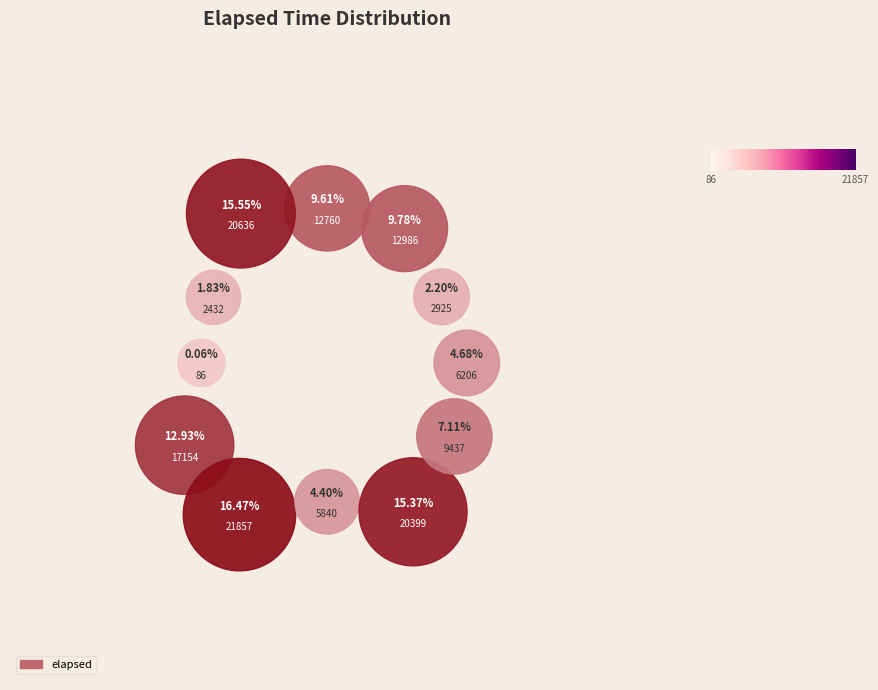

Rank the categories by value from highest to lowest.

no-21857, yes-20636, yes-20399, yes-17154, yes-12986, no-12760, no-9437, yes-6206, yes-5840, yes-2925, no-2432, yes-86